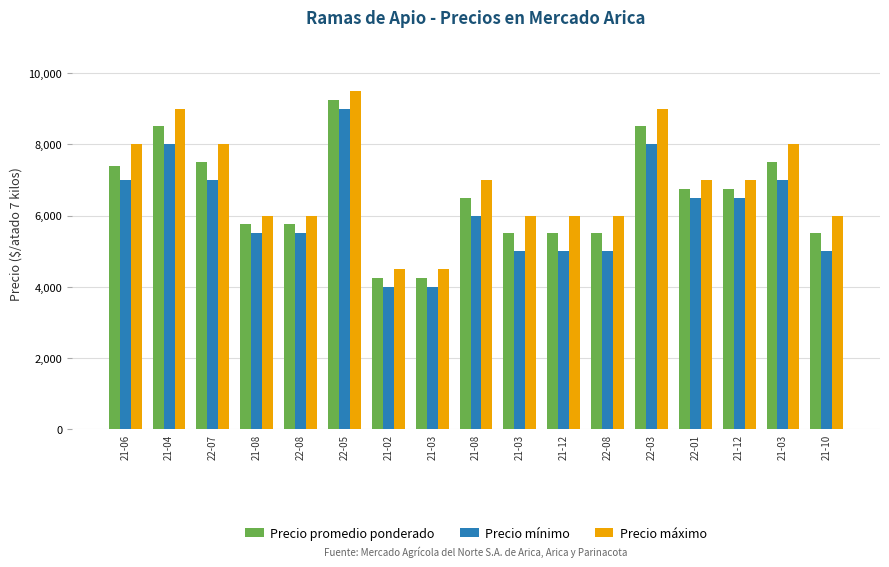

The Precio máximo series shows 4500 at 21-03. True or false?

True